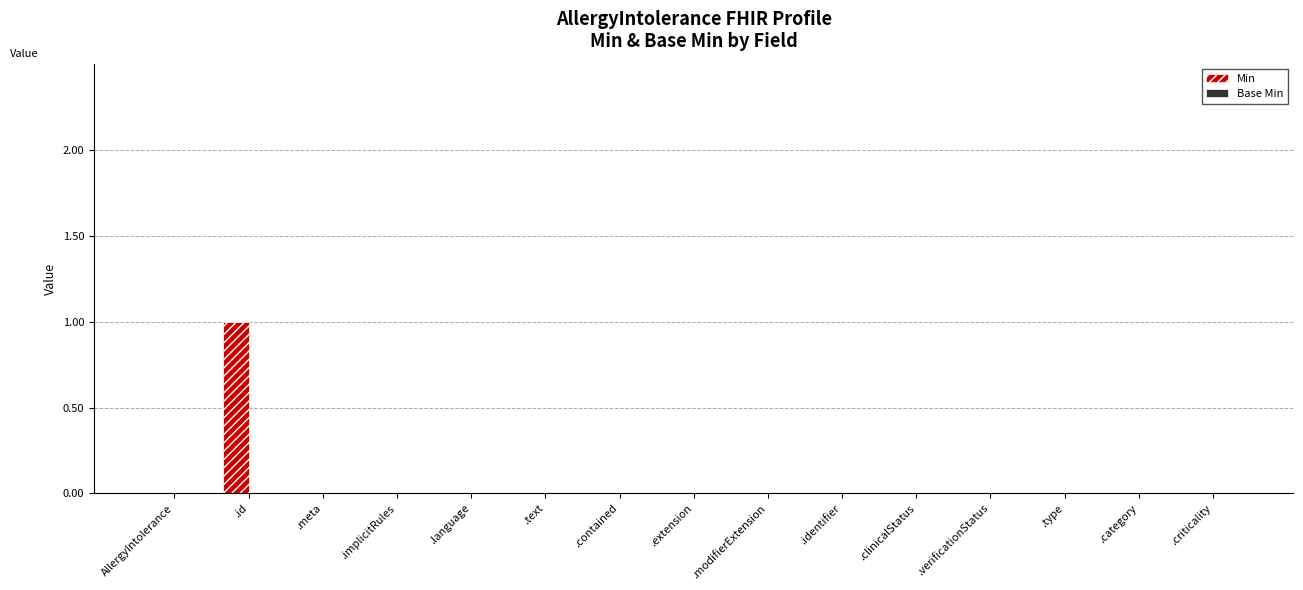

Which category has the highest value across all series?

.id